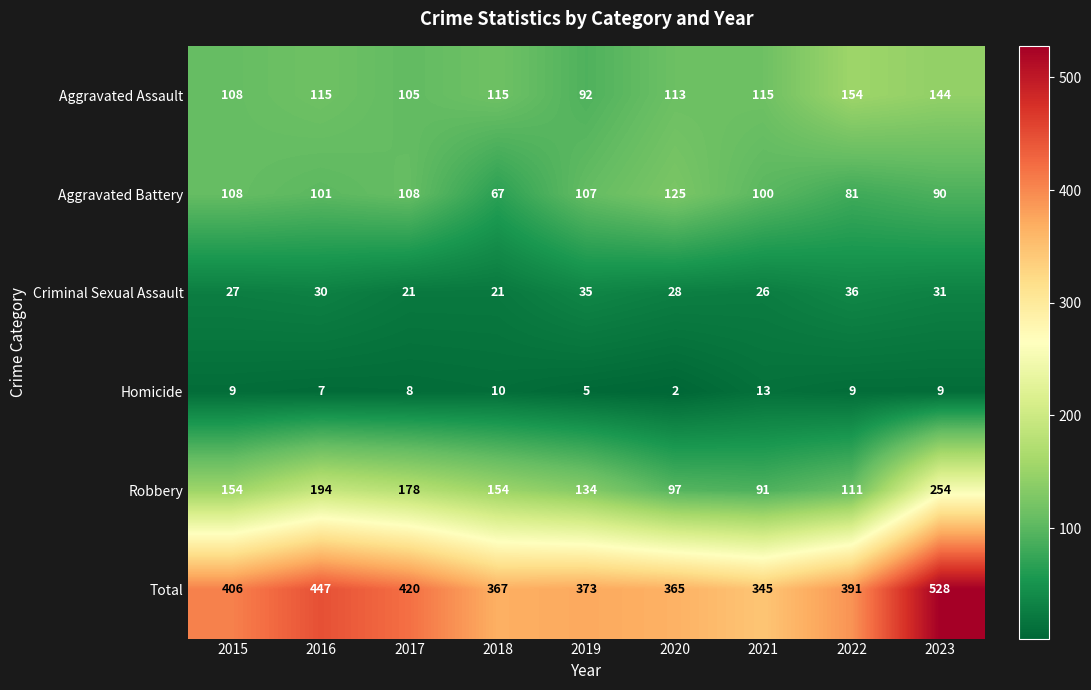

How many series are shown in this chart?

6